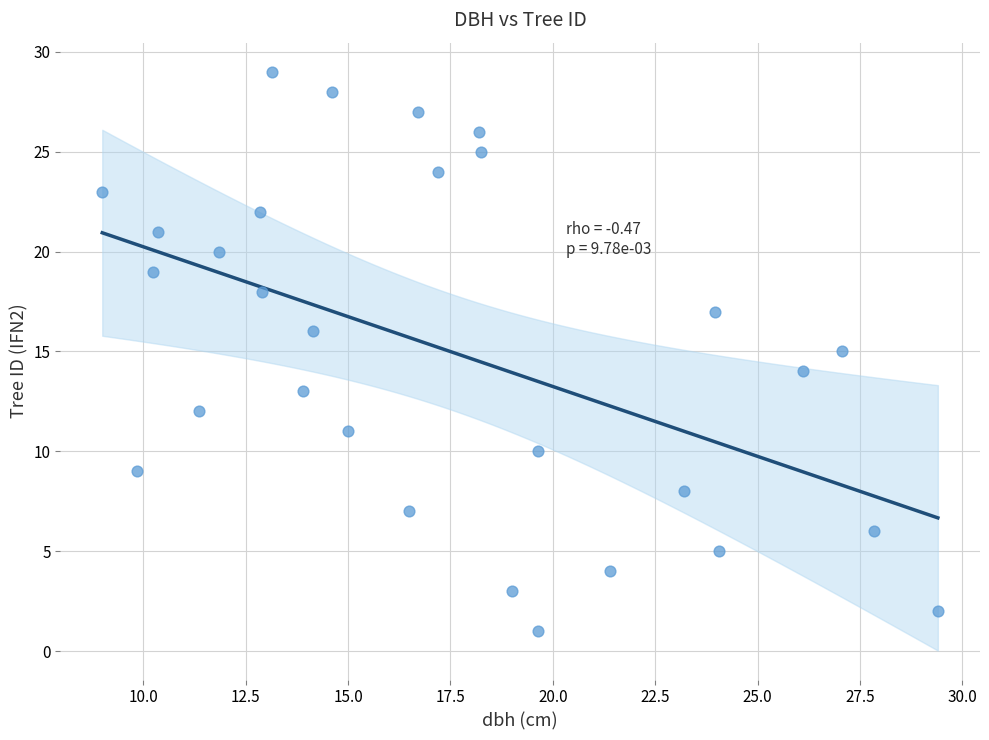

What is the range of Y values (max minus min)?

28